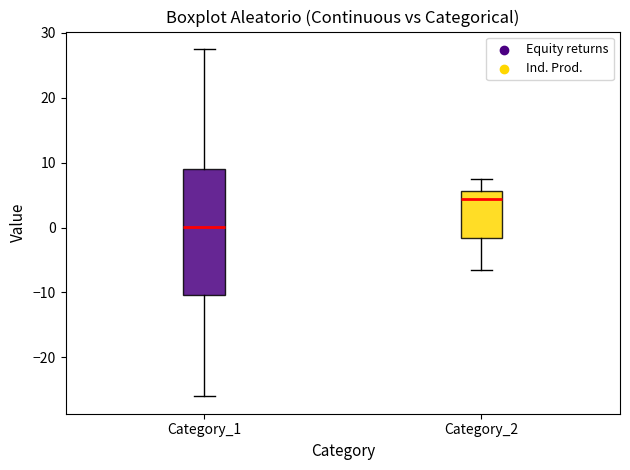

Where does the upper whisker of the box for Category_1 end on the y-axis? The values are not printed on the chart, so give them approximately, as read against the axis.

28